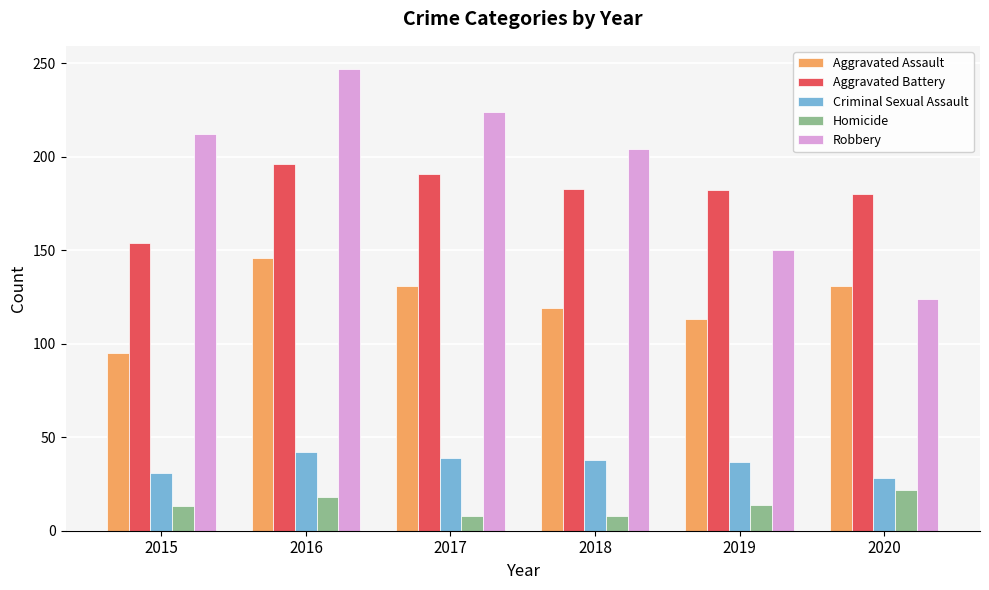

Does the chart contain stacked bars?

No